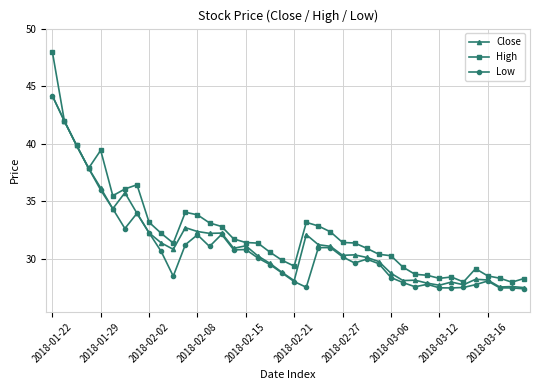

True or false: Low has more than 2 points higher than both neighbors.

True